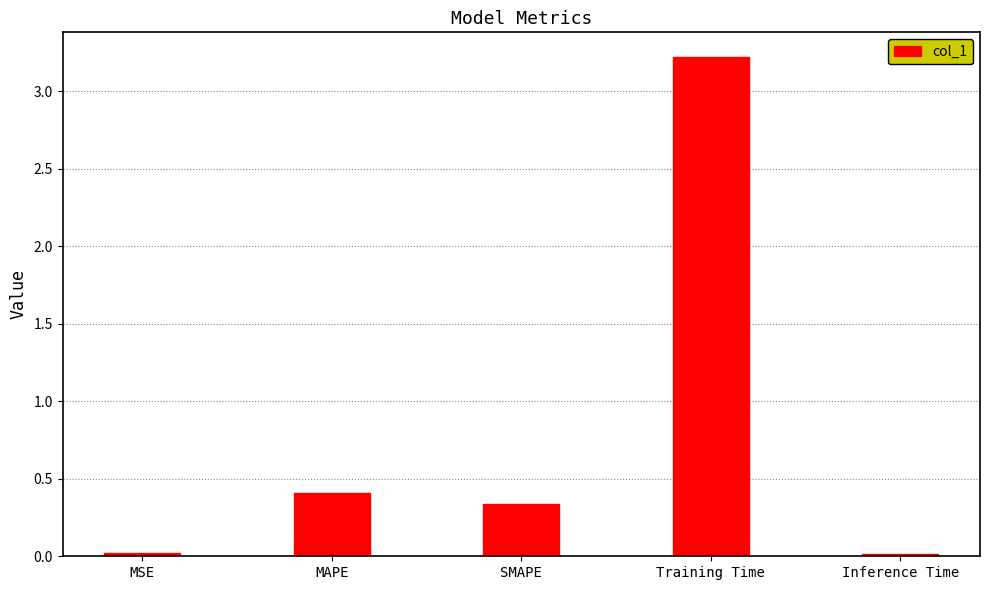

What is the sum of the values at Training Time and SMAPE?

3.6